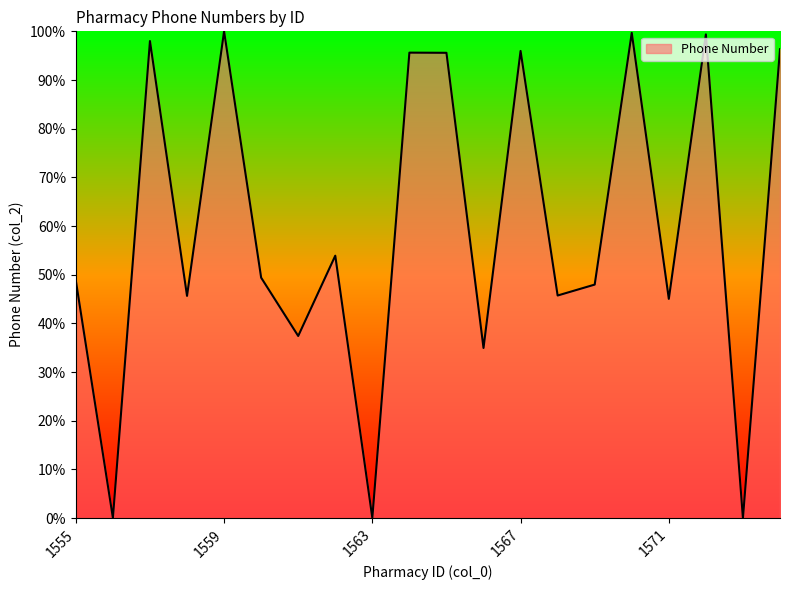

What is the maximum value shown in the chart?

100.0